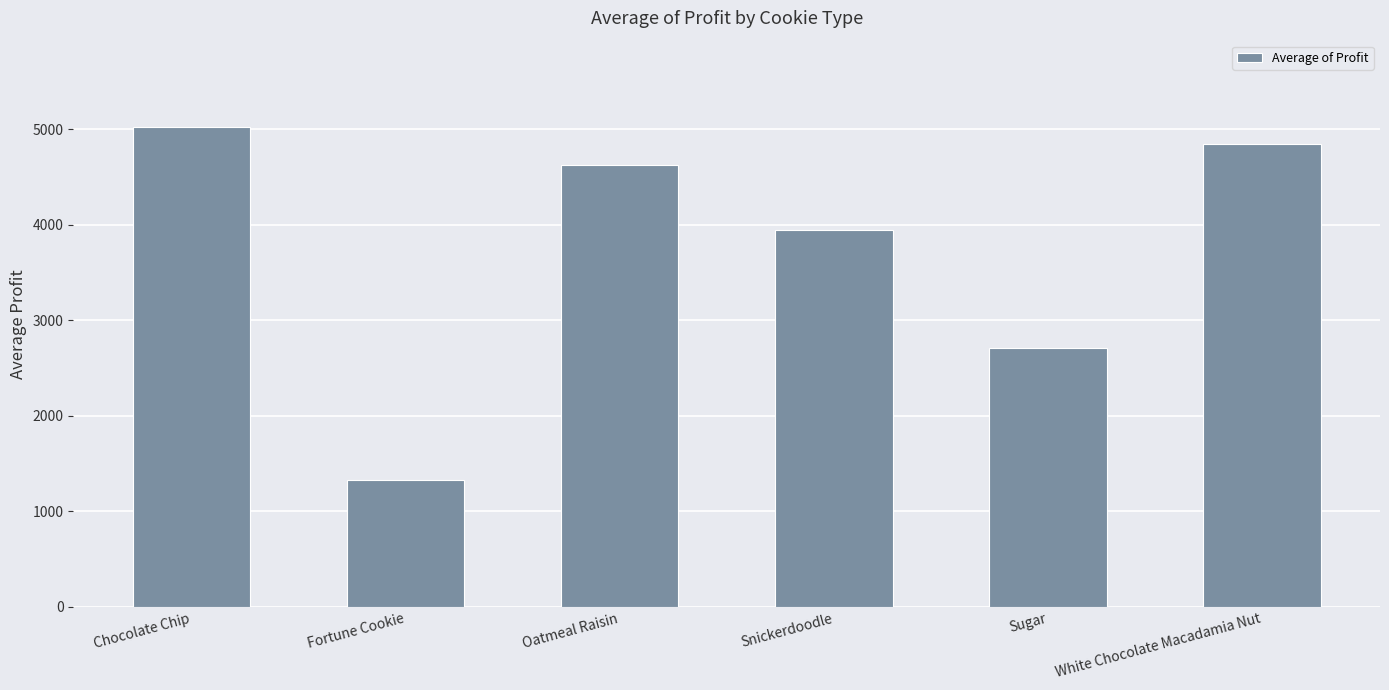

What is the change in value from Chocolate Chip to Sugar?

-2313.5